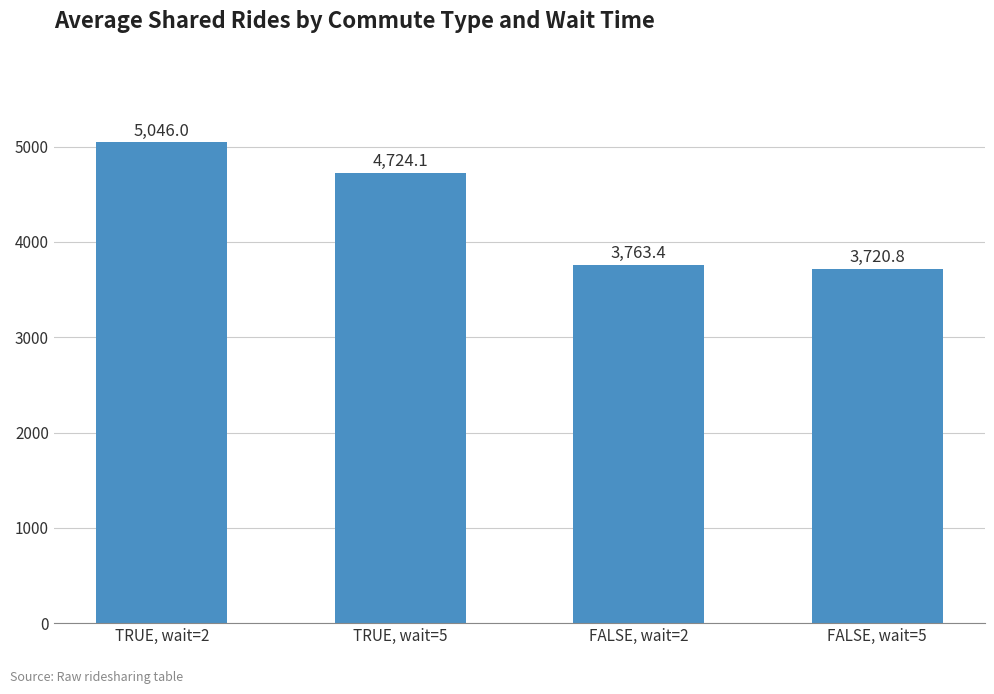

What is the label of the 3rd bar from the right?

TRUE, wait=5